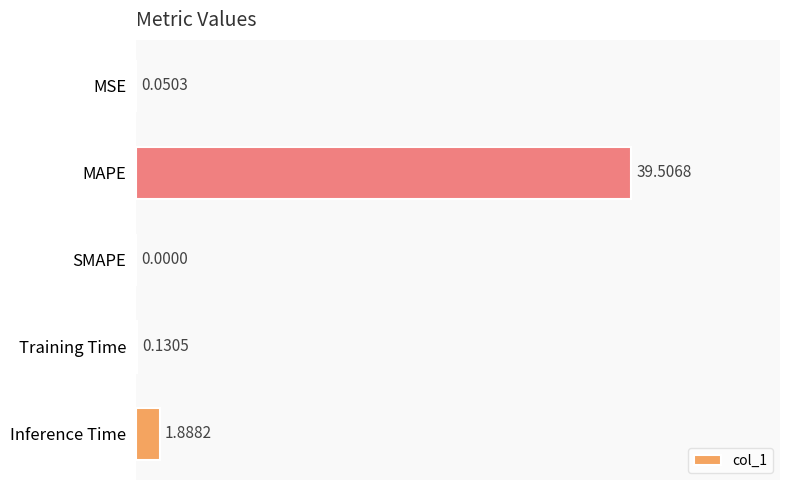

At which category does the chart reach its peak across all series?

MAPE